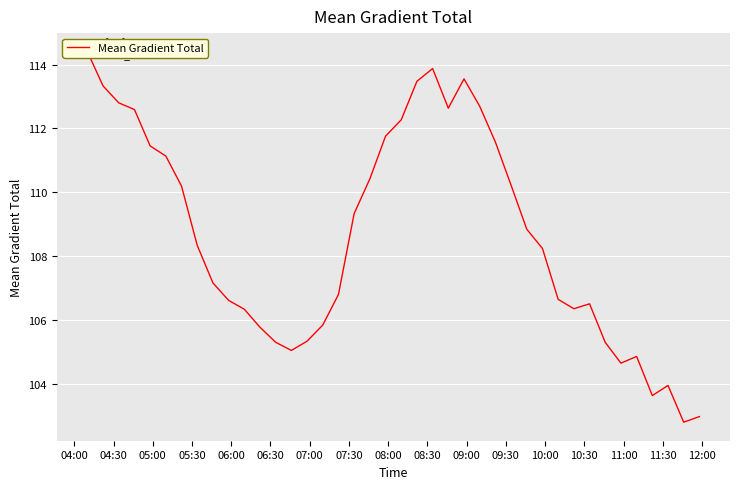

What is the difference between the maximum and second lowest values?

11.4